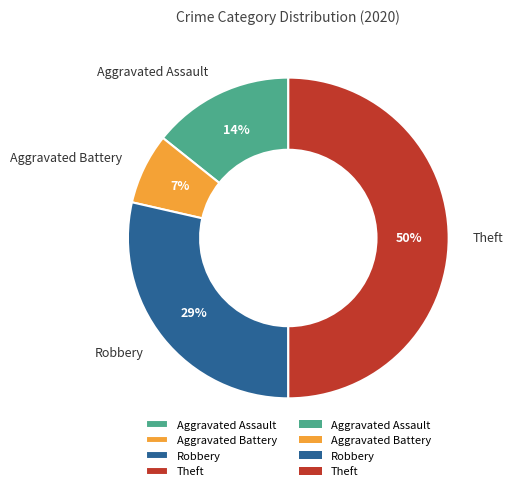

Do Robbery and Aggravated Battery together represent more than half of the pie?

No